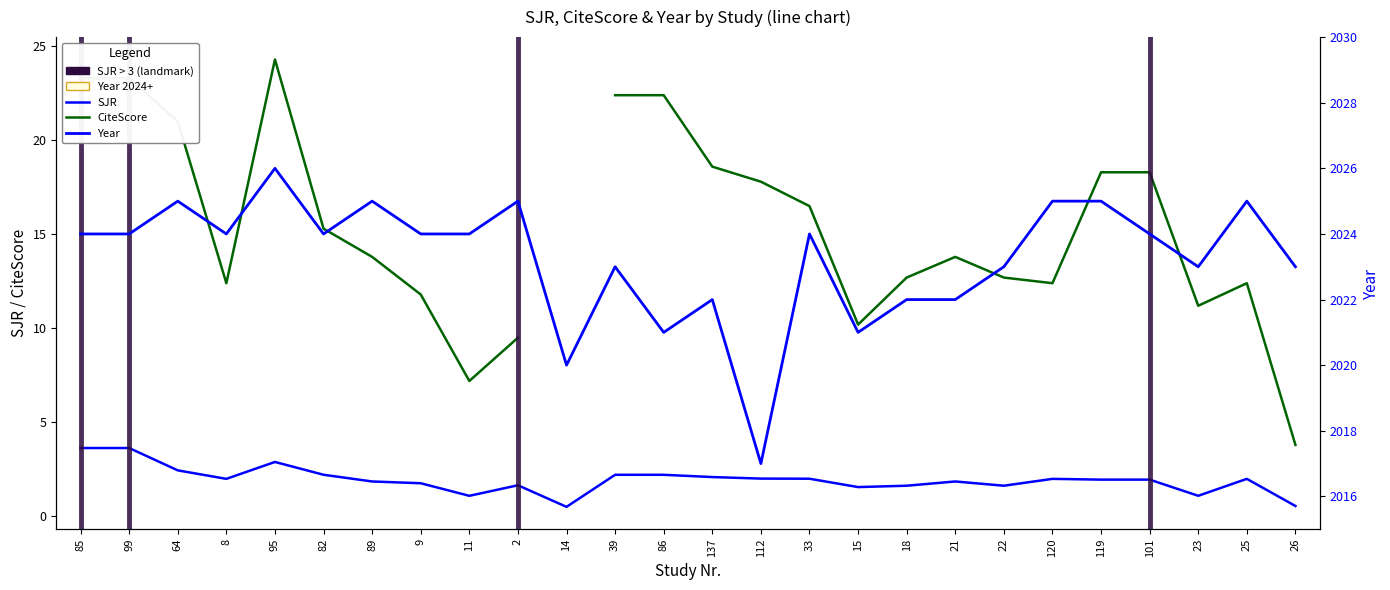

Where does the SJR series first go above 1?

85